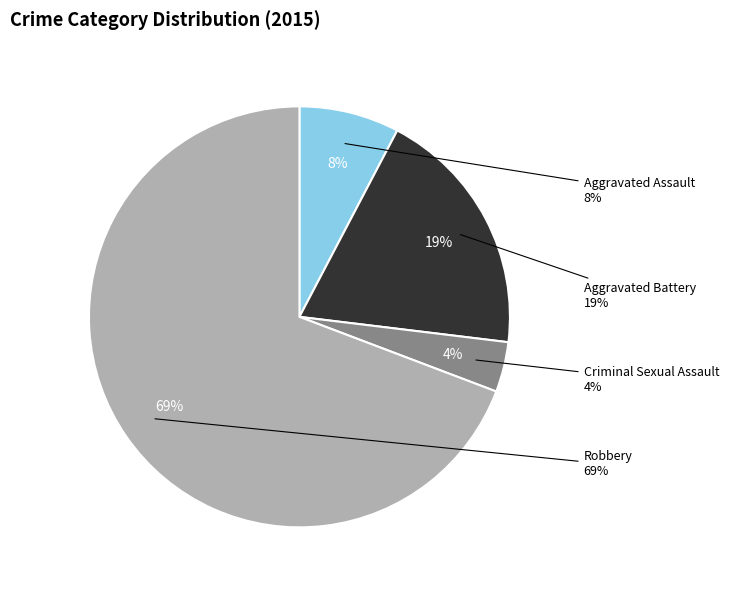

What is the largest slice in the pie chart?

Robbery